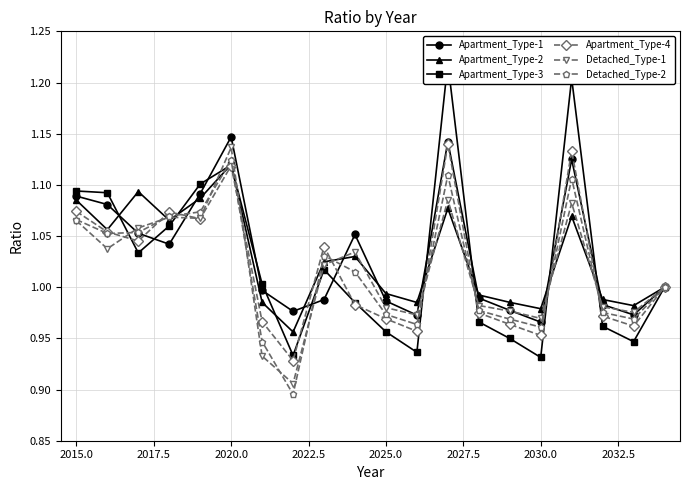

Which series ends up on top after the final intersection of Apartment_Type-4 and Apartment_Type-3?

Apartment_Type-4